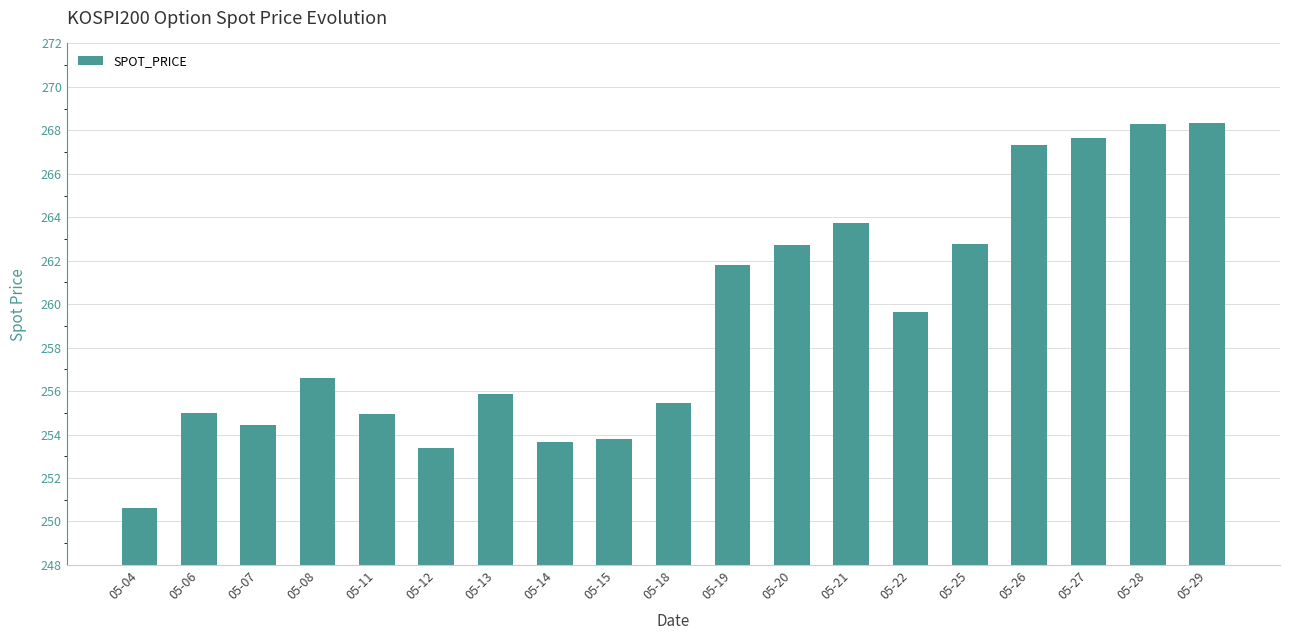

The value at 05-19 is 261.8. True or false?

True